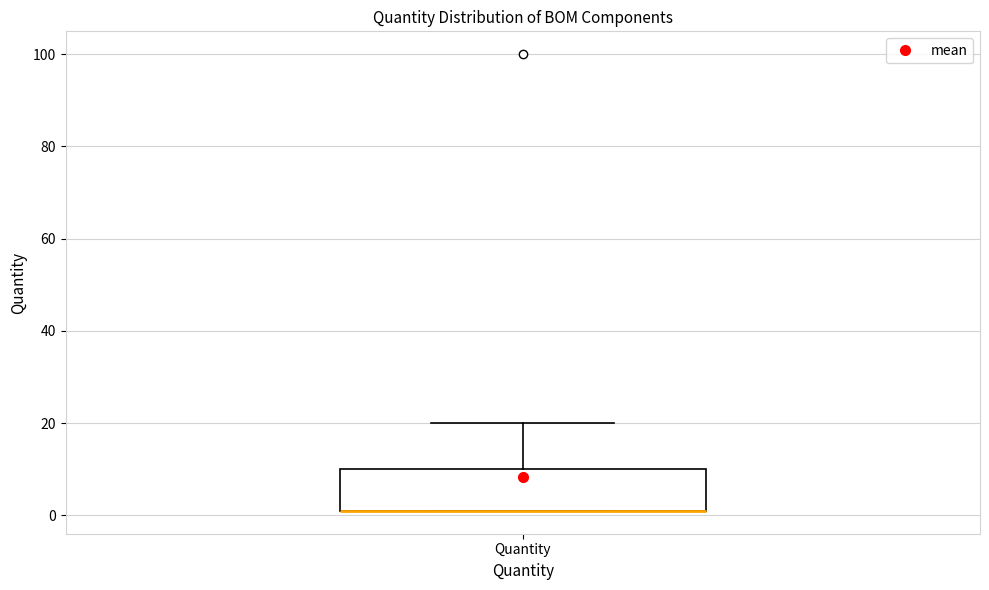

Where does the upper whisker of the box for Quantity end on the y-axis? The values are not printed on the chart, so give them approximately, as read against the axis.

20